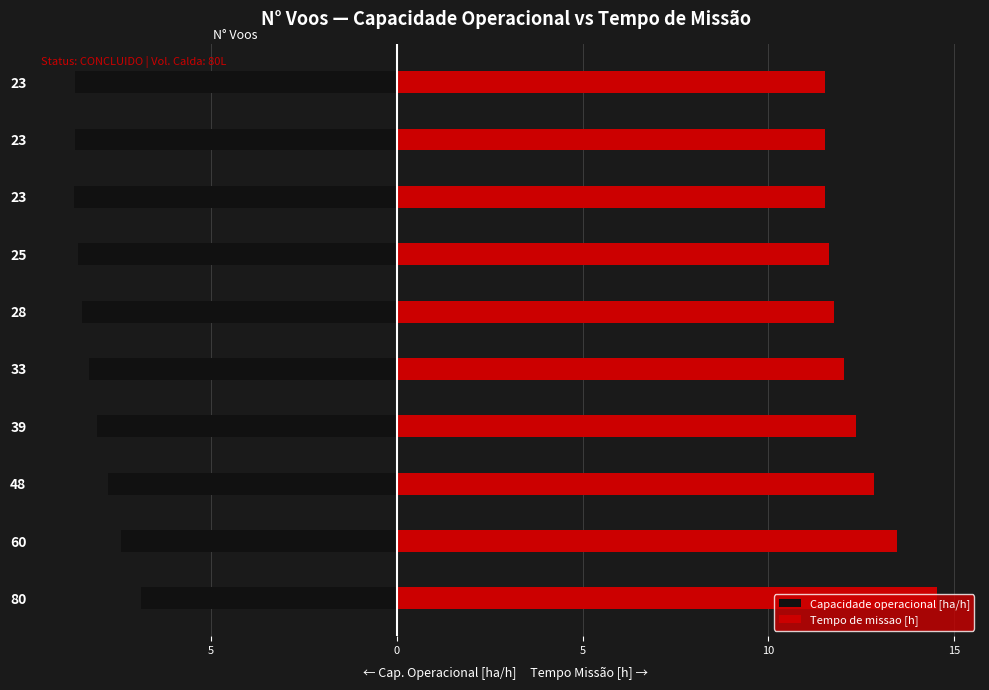

Is the value of Tempo de missao [h] at 60 greater than the value of Capacidade operacional [ha/h] at 80?

Yes